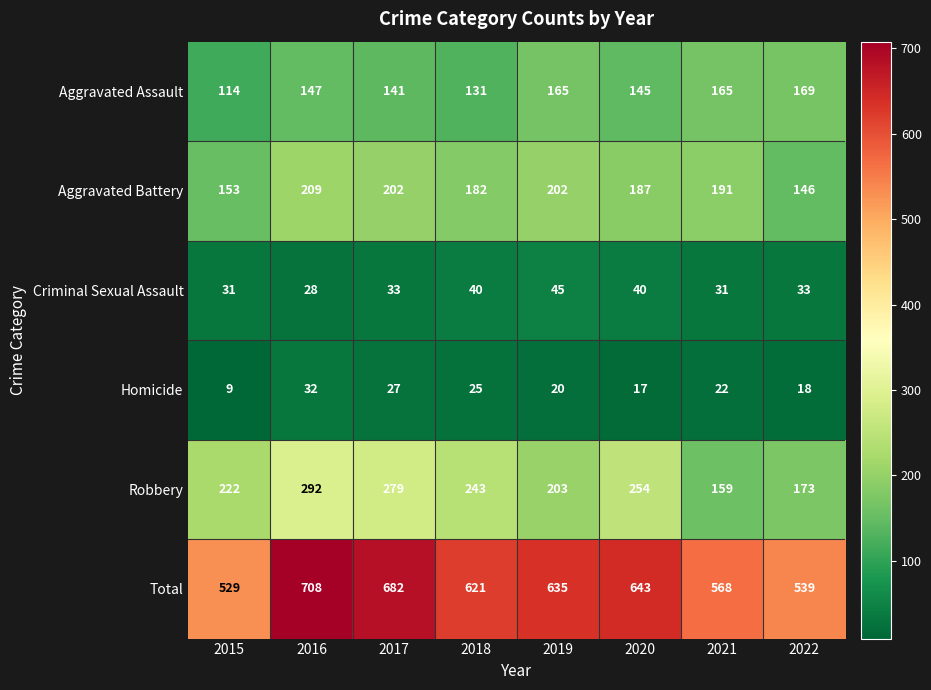

The value of Total at 2020 is 182. True or false?

False